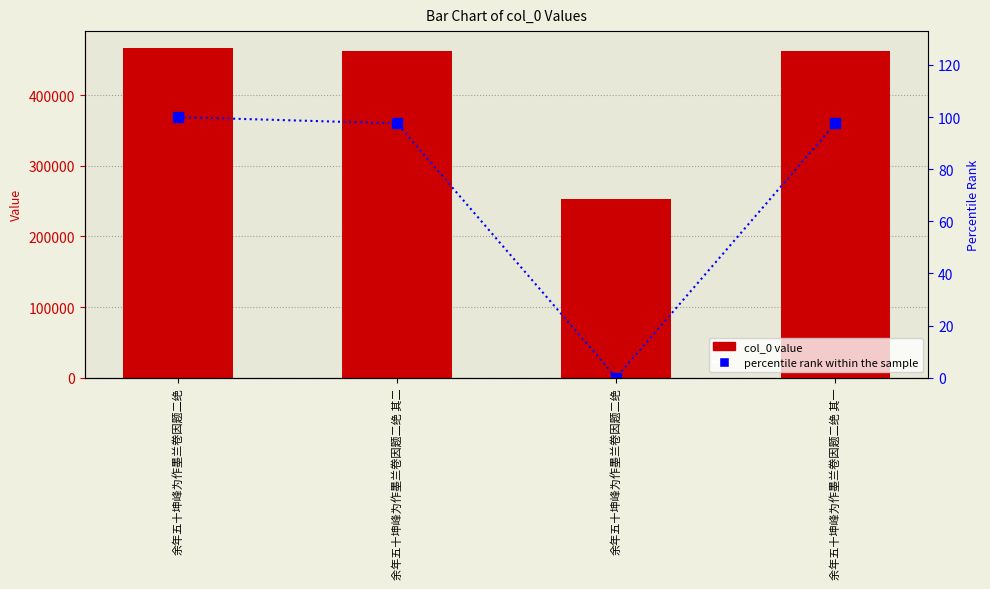

What is the difference between the maximum and minimum values in the percentile rank within the sample series?

100.0